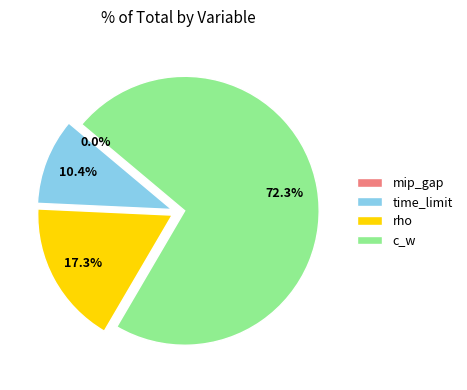

Between time_limit and c_w, which is larger?

c_w